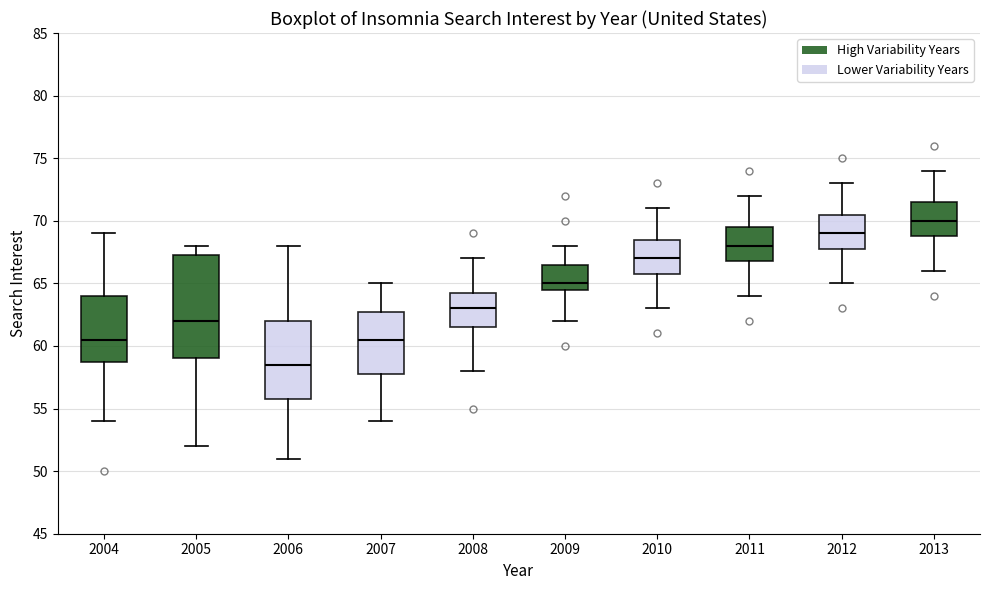

Which box's median line is the highest?

2013